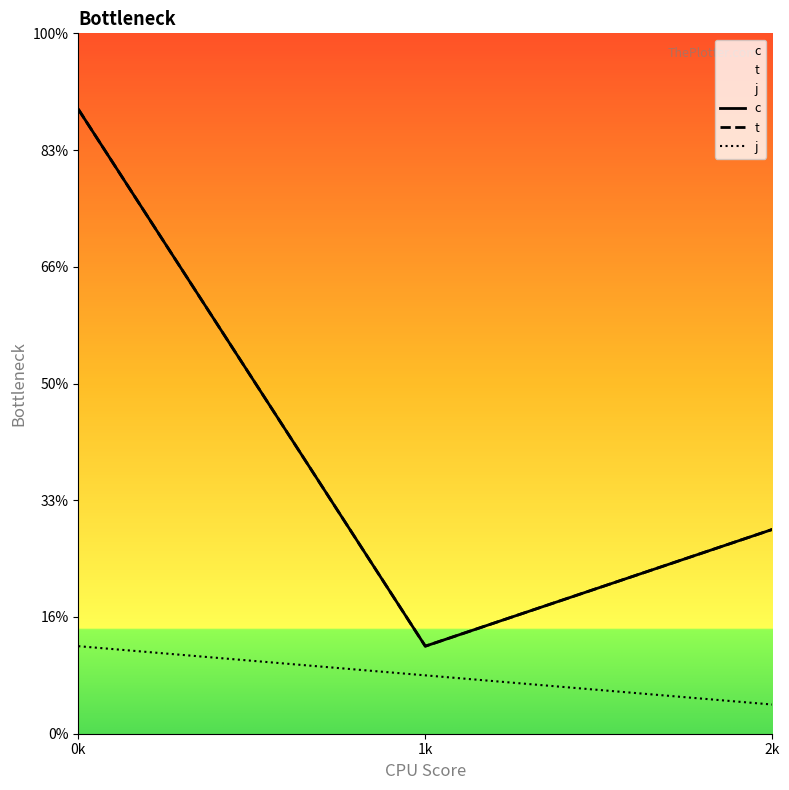

Which series has the largest total across all categories?

c